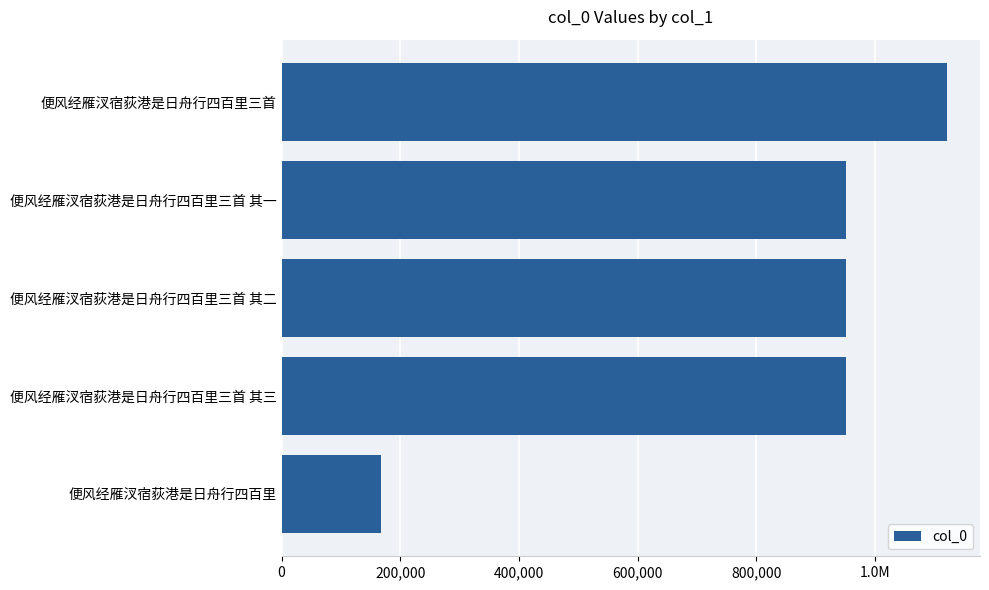

Are the bars horizontal?

Yes